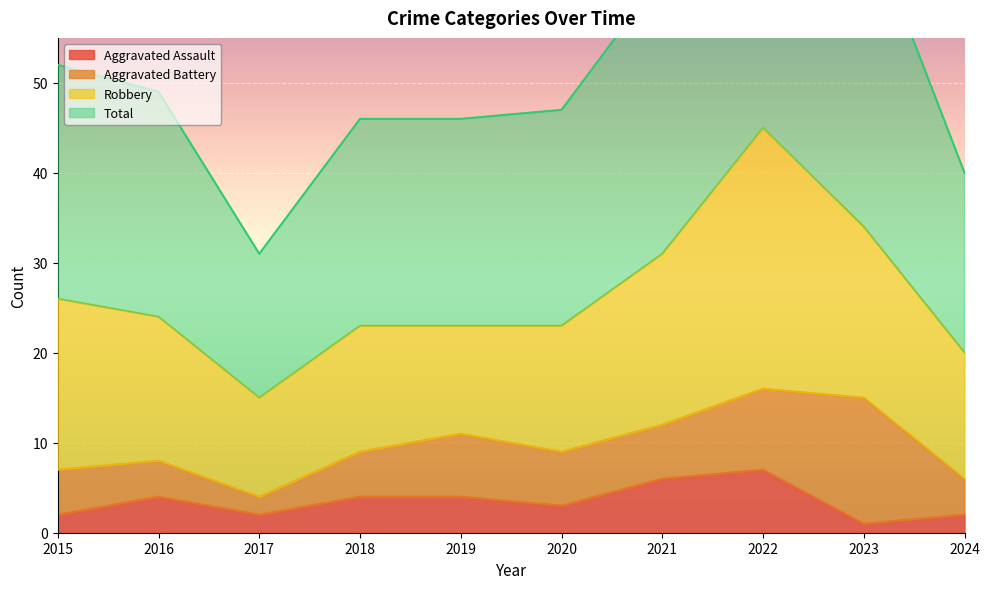

How many interior local peaks does the Total series have?

1